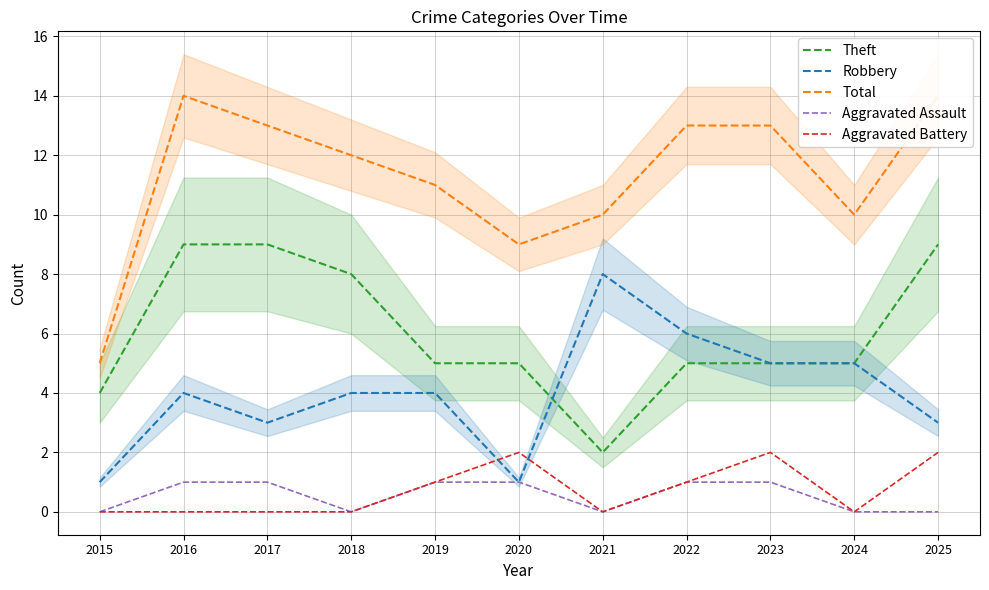

Where is the first local minimum for Theft?

2021